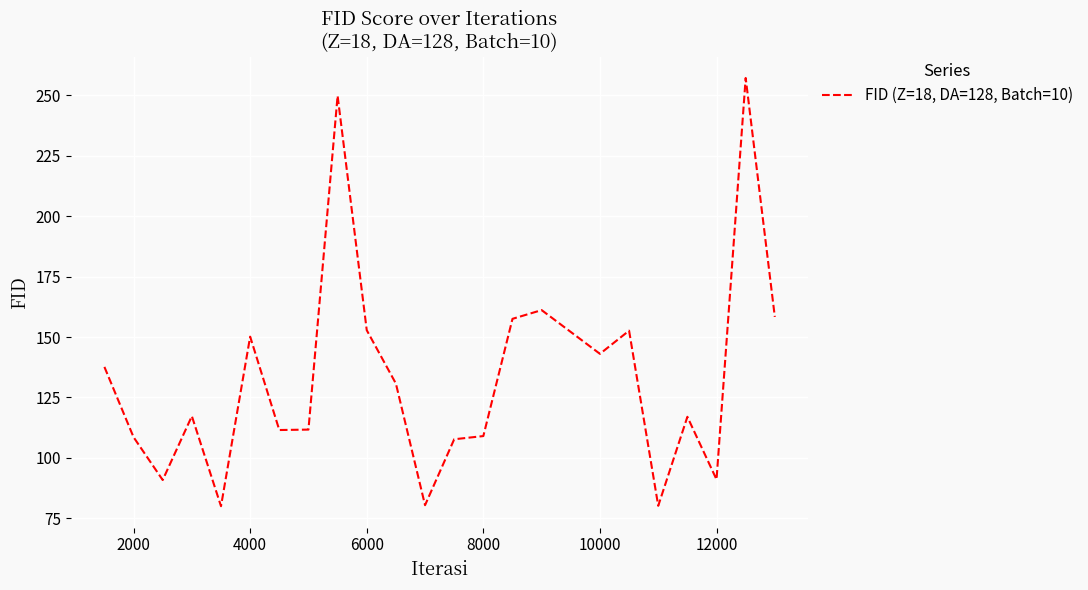

What is the greatest value displayed?

257.2